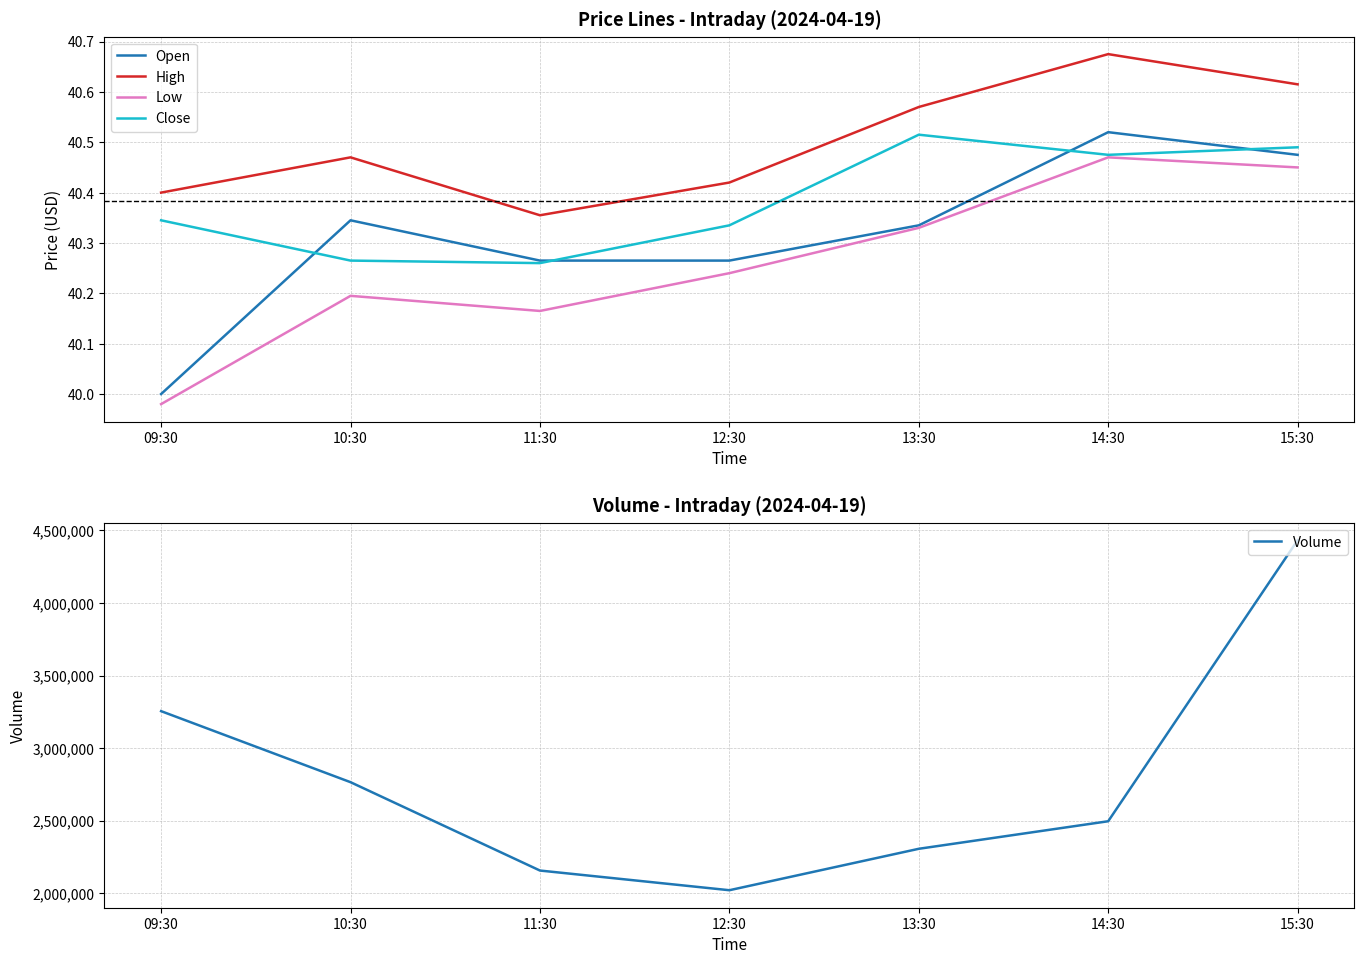

The Open series shows 23.6 at 11:30. True or false?

False